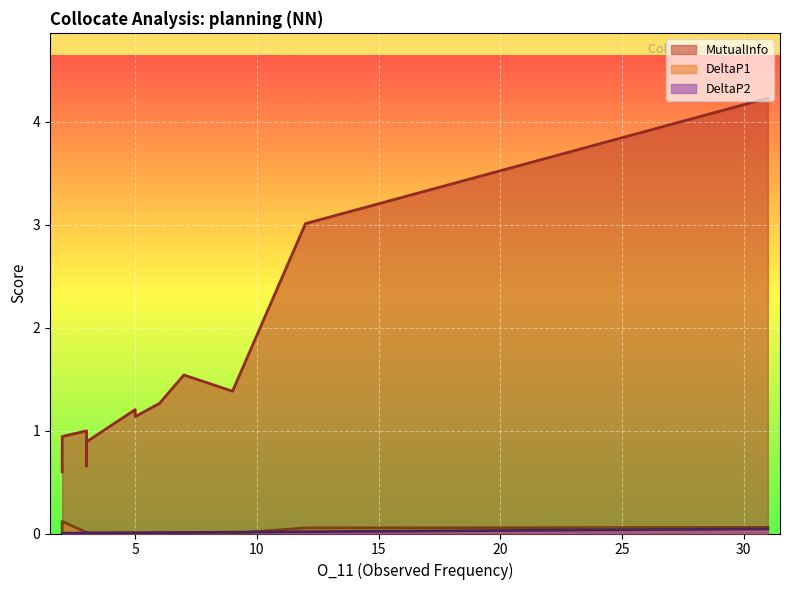

True or false: DeltaP2 and DeltaP1 cross at least once.

True